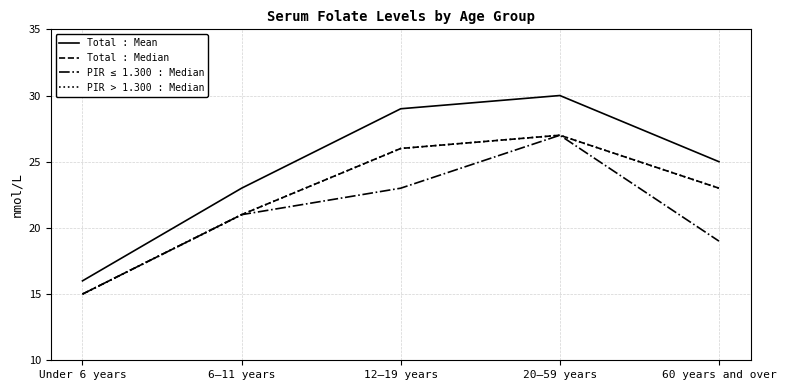

Reading right to left, list all the values displayed in this chart.

Total : Mean: 60 years and over=25	20–59 years=30	12–19 years=29	6–11 years=23	Under 6 years=16
Total : Median: 60 years and over=23	20–59 years=27	12–19 years=26	6–11 years=21	Under 6 years=15
PIR ≤ 1.300 : Median: 60 years and over=19	20–59 years=27	12–19 years=23	6–11 years=21	Under 6 years=15
PIR > 1.300 : Median: 60 years and over=23	20–59 years=27	12–19 years=26	6–11 years=21	Under 6 years=15